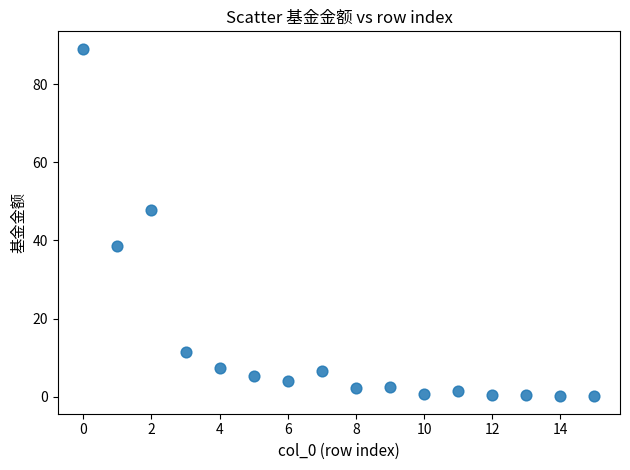

What Y value in the scatter plot is closest to 44?

47.9